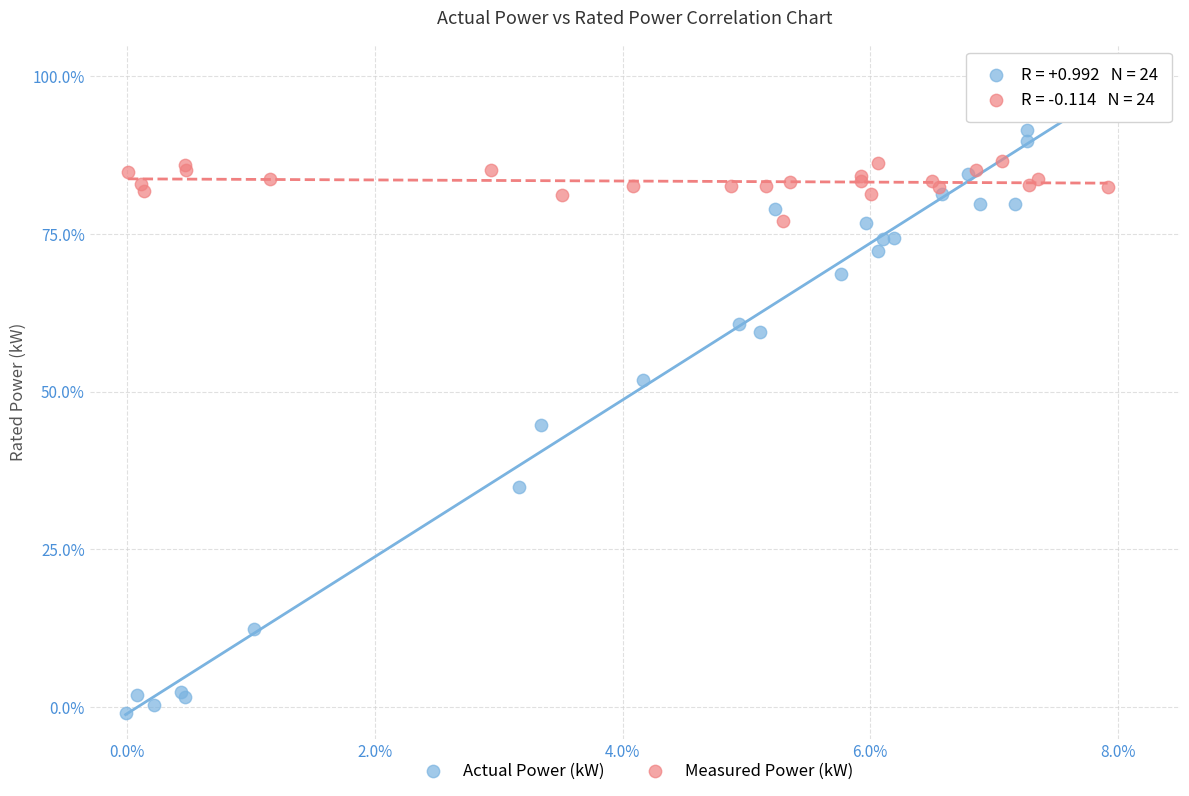

Which series reaches the maximum Y coordinate?

Actual Power (kW)